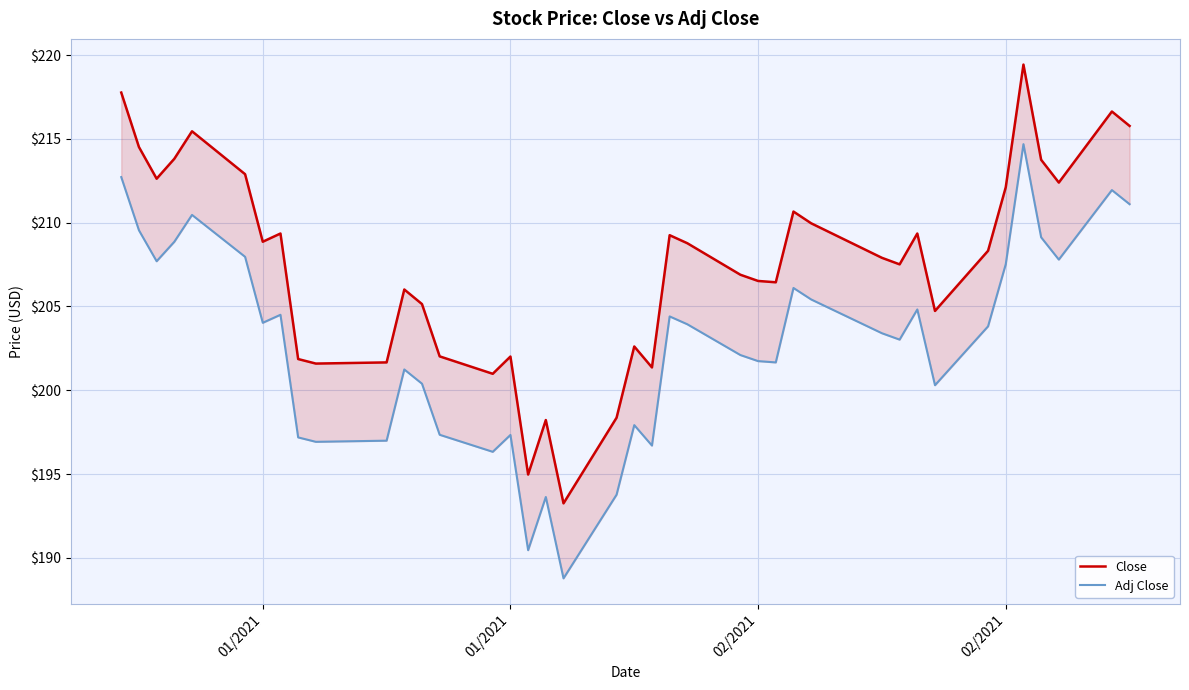

Does the chart display data point markers on the line(s)?

No